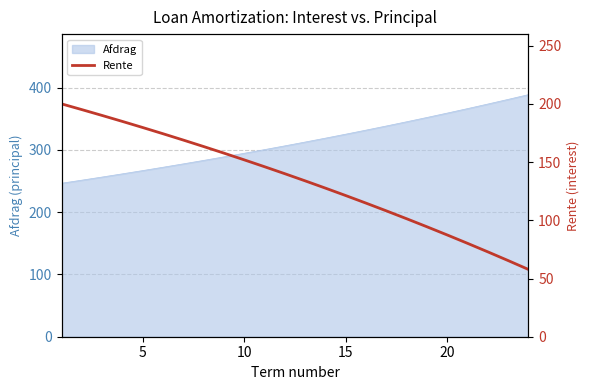

What is the lowest value of the Afdrag series?

246.5